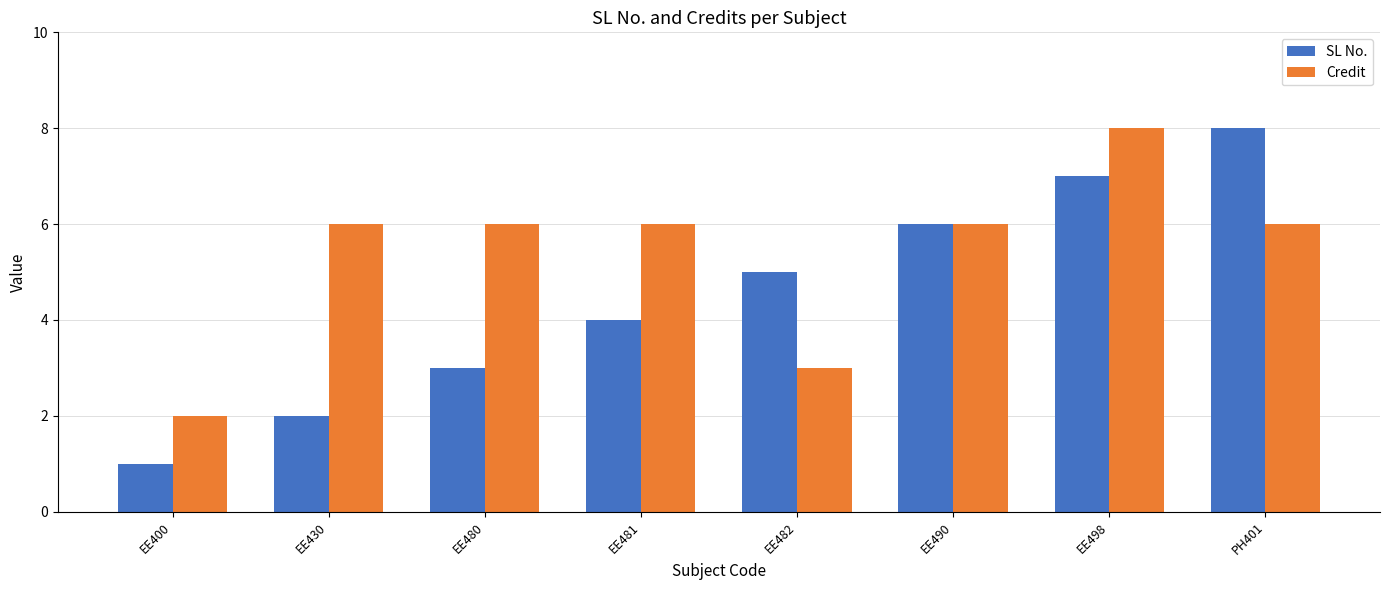

Which series has the widest spread of values?

SL No.